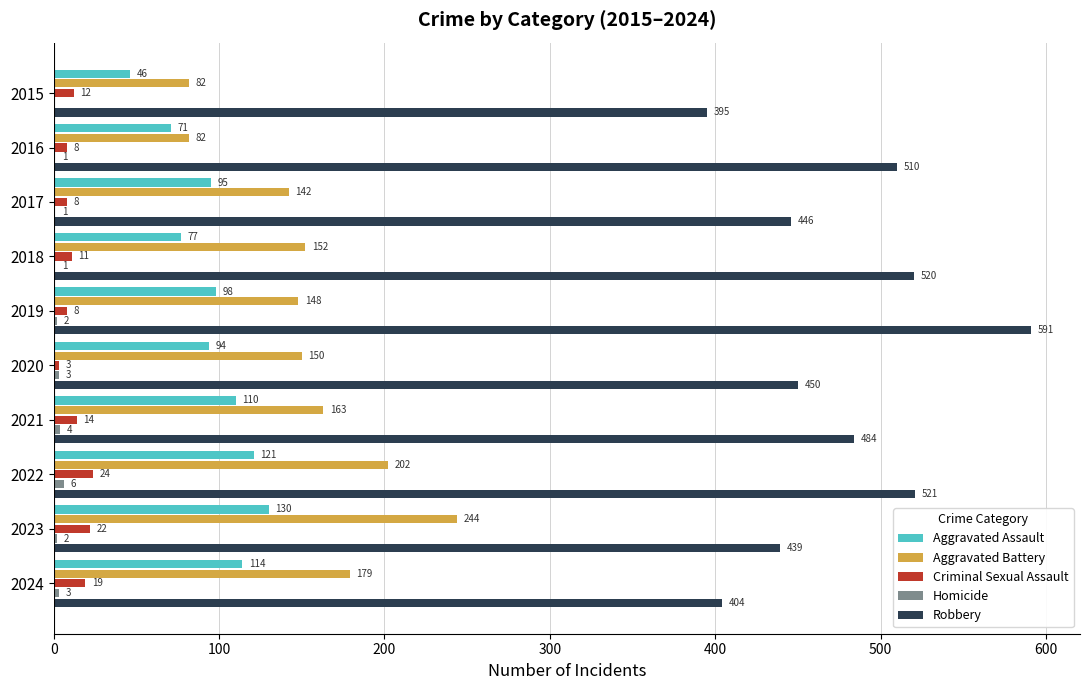

What is the total value across all series at 2020?

700